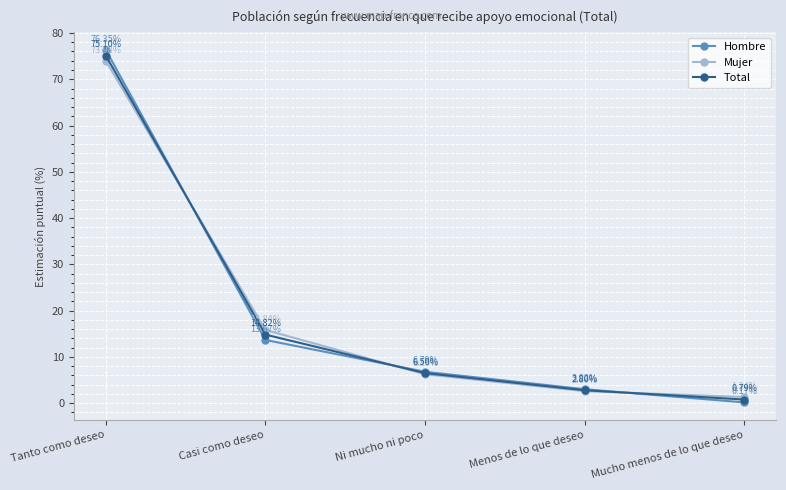

What is the difference between the highest and lowest values at Ni mucho ni poco?

0.5